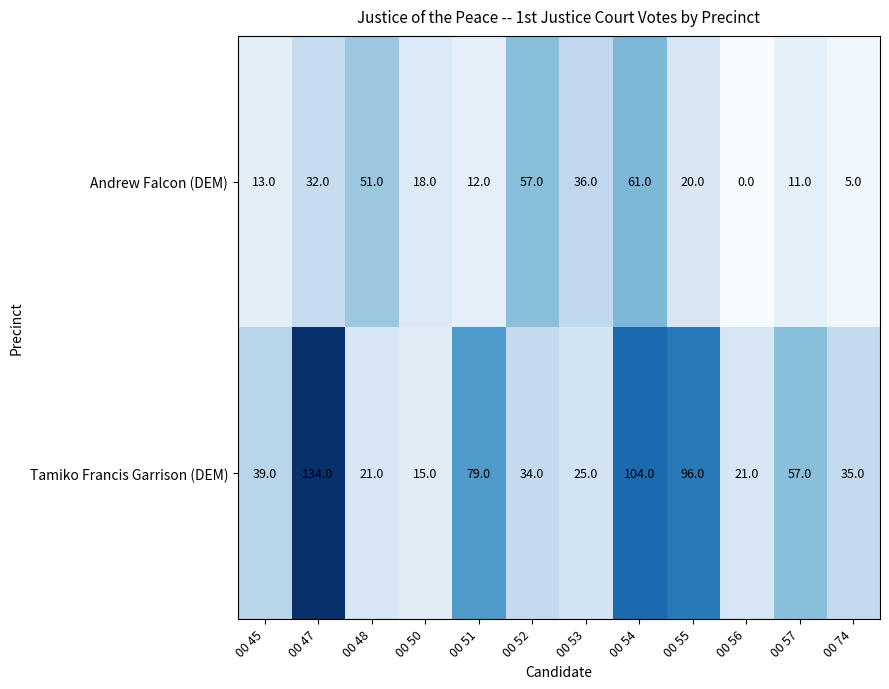

What is the greatest value displayed?

134